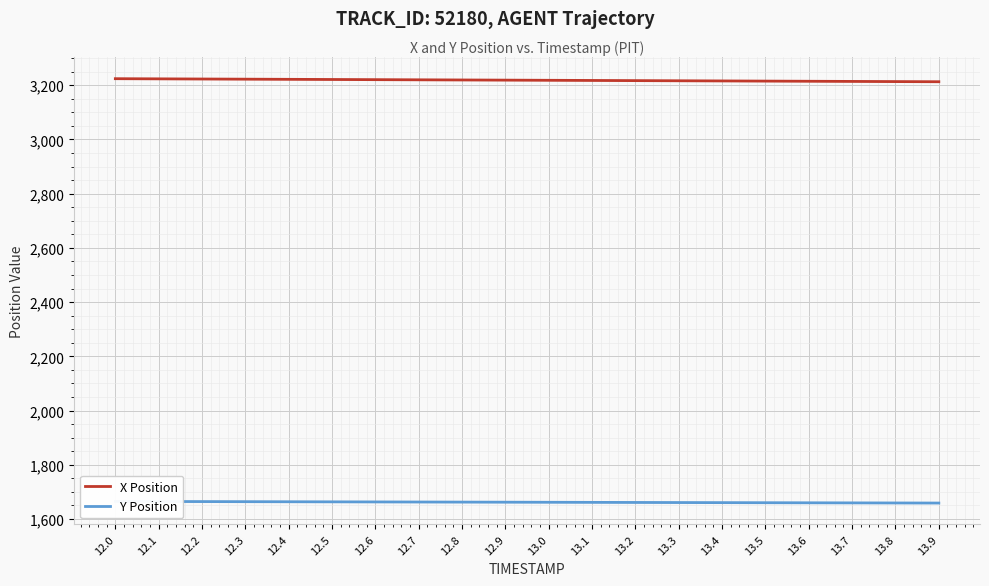

What is the difference between the Y Position values at 12.3 and 12.4?

0.3